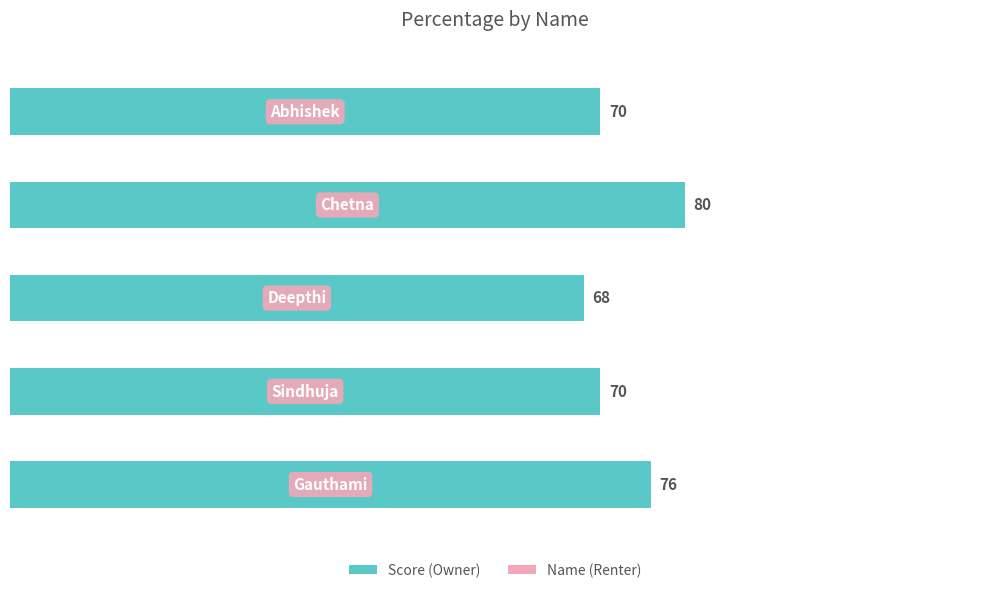

Count the values in the range 70 to 76.

3